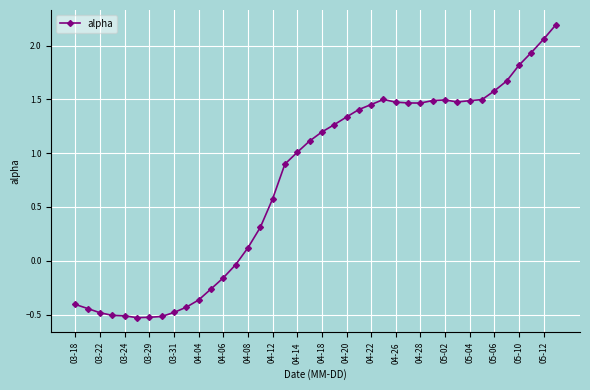

What is the difference between the maximum and minimum values?

2.7